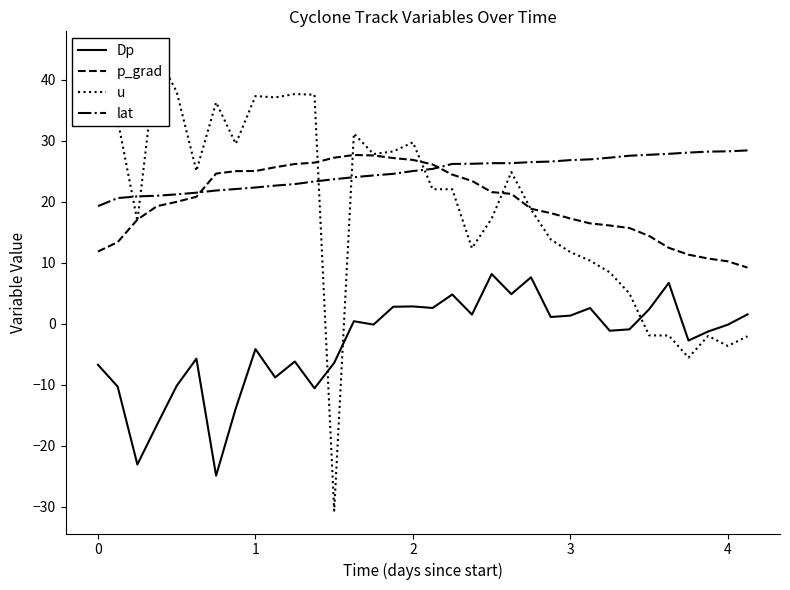

True or false: lat and Dp cross at least once.

False